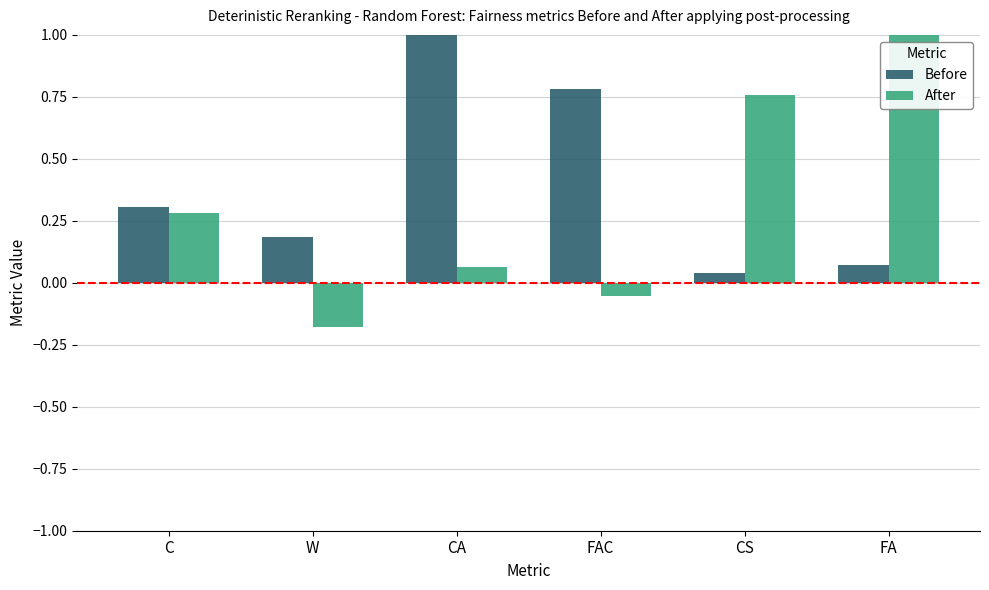

What is the difference between the highest and lowest values at W?

0.4